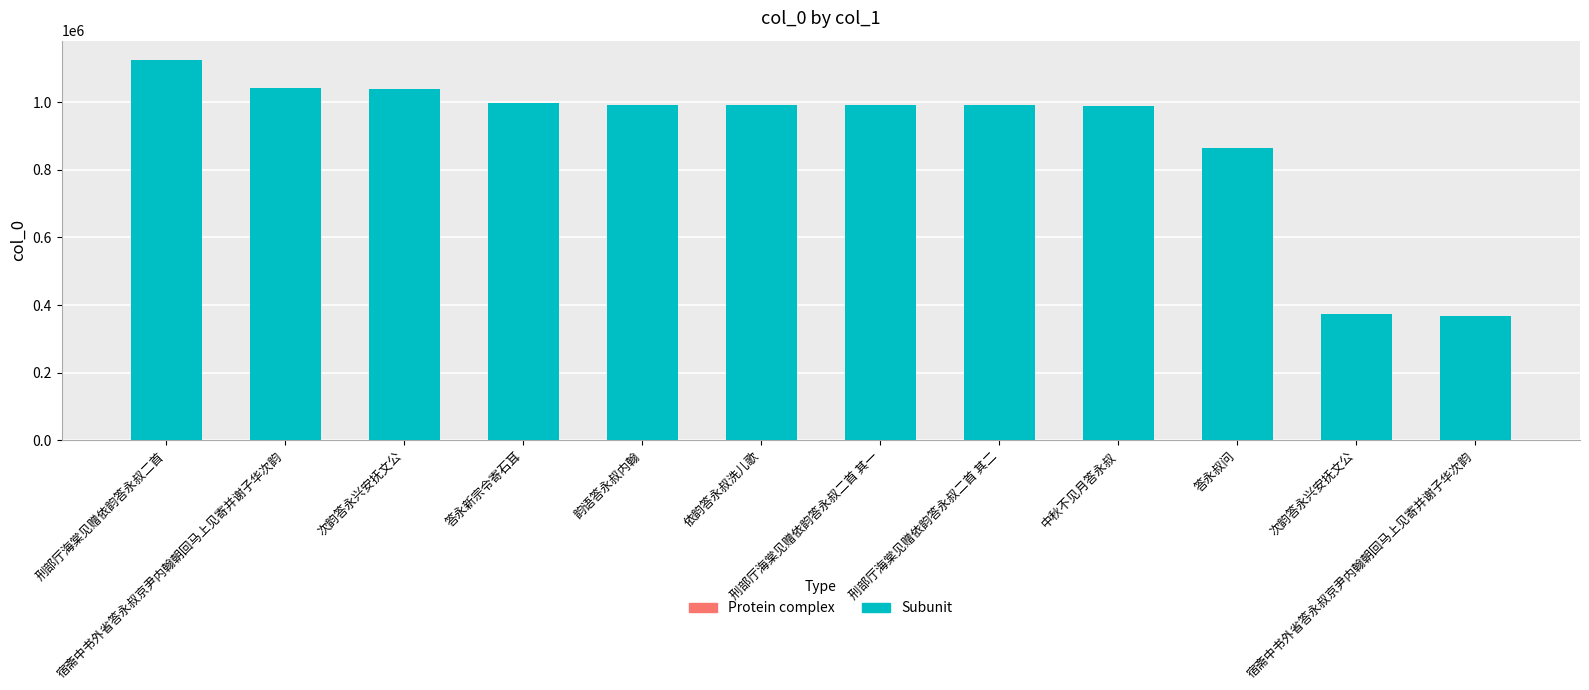

The chart shows a value of 500177 at 次韵答永兴安抚文公. True or false?

False